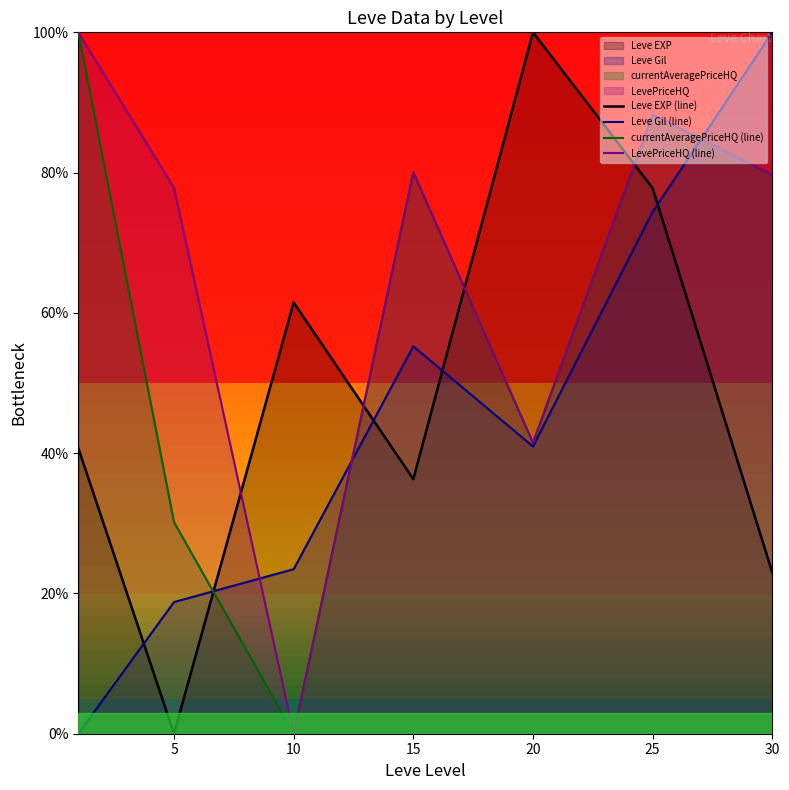

What is the average value of the Leve Gil (line) series?

44.7